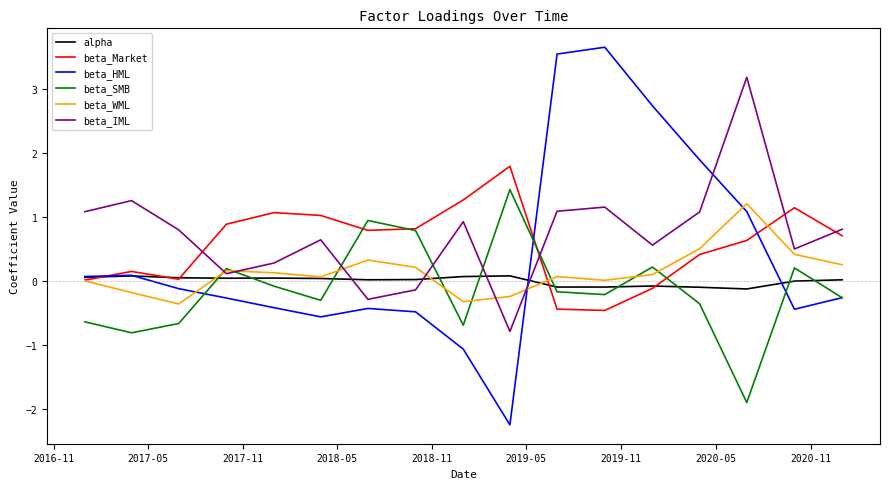

What is the greatest value displayed?

3.6